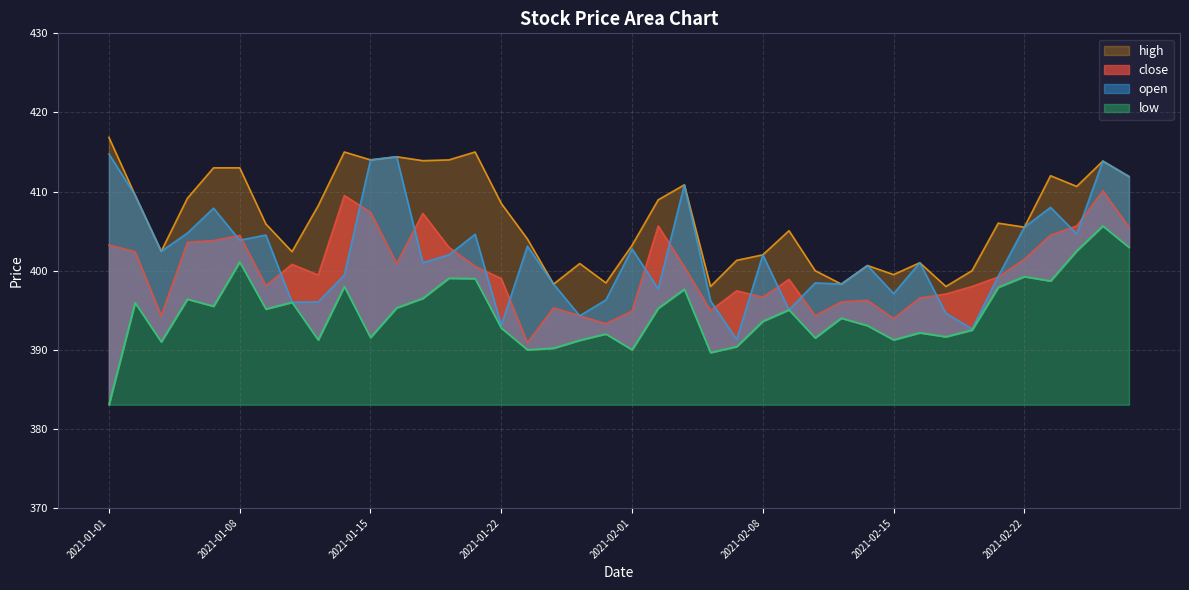

List the series in order of their overall mean, lowest first.

low, close, open, high